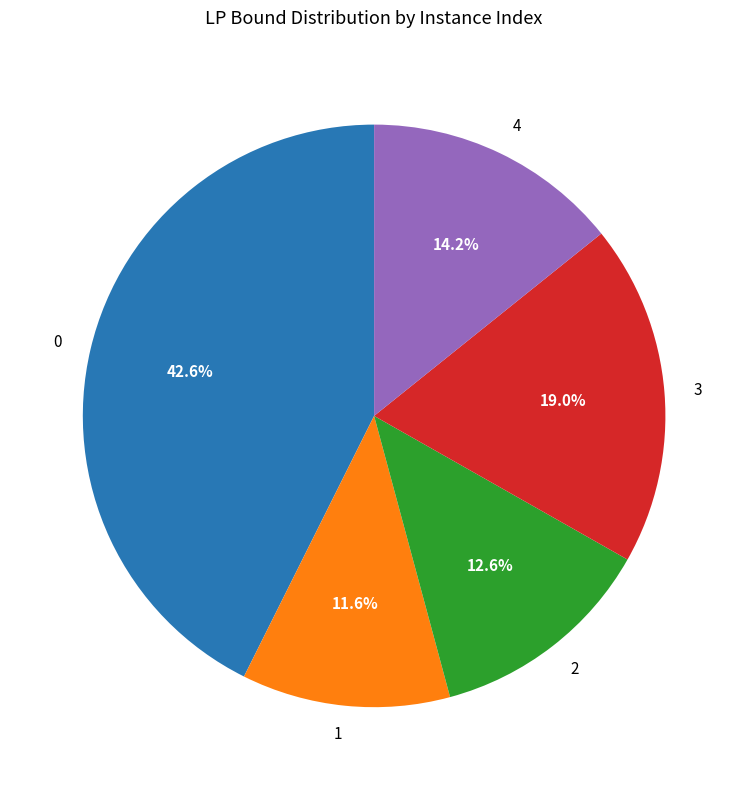

Approximately how many times larger is the value at 0 compared to 3?

2.2